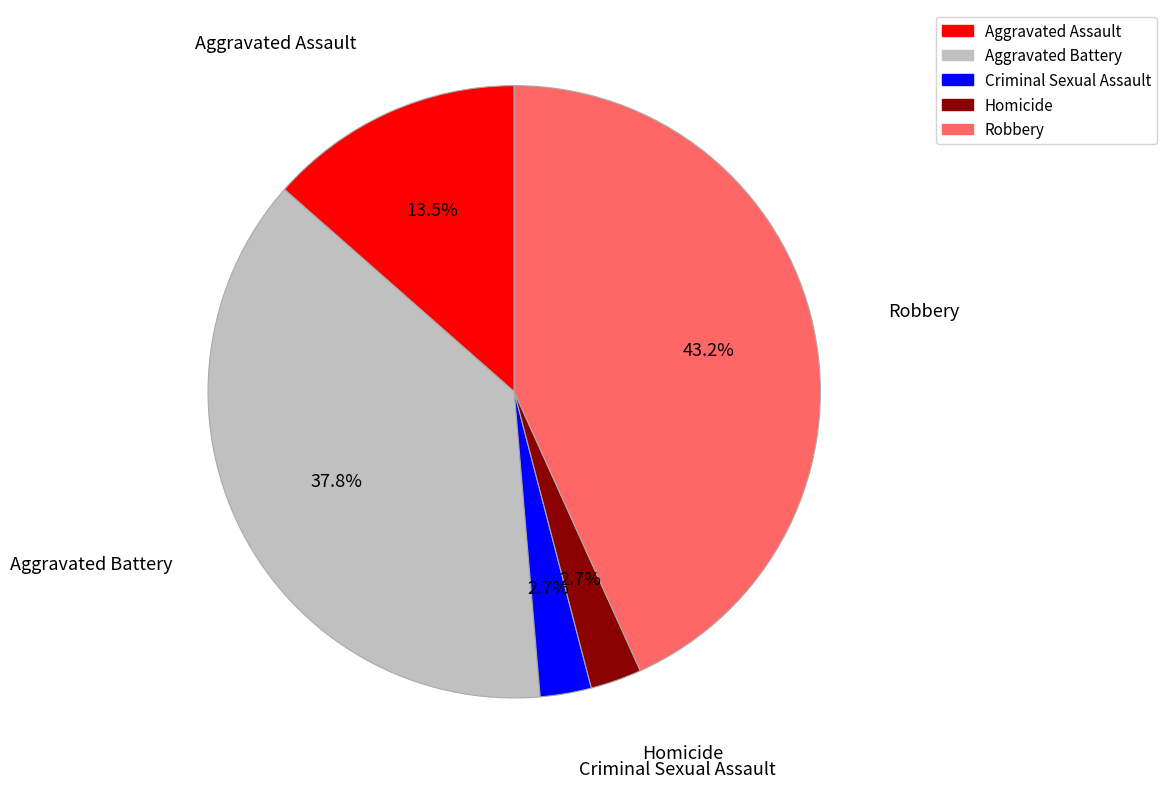

Count the number of slices in the pie.

5